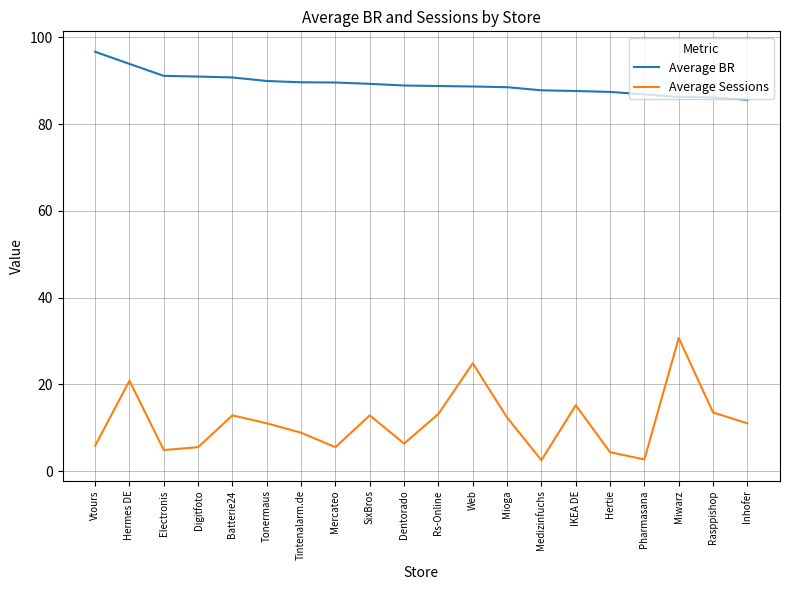

Which series has the widest spread of values?

Average Sessions